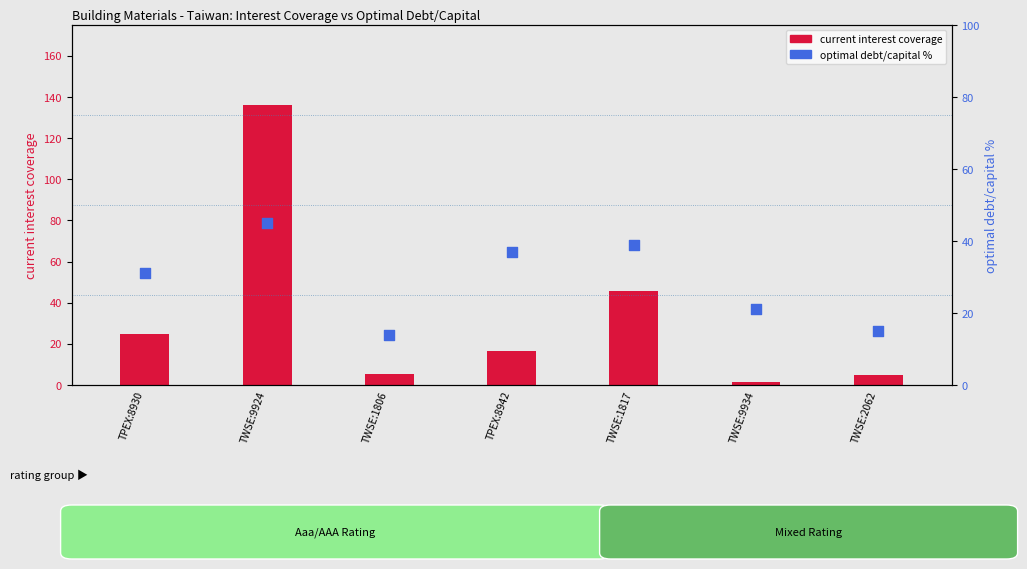

What are all the series names shown in the legend?

current interest coverage, optimal debt/capital %